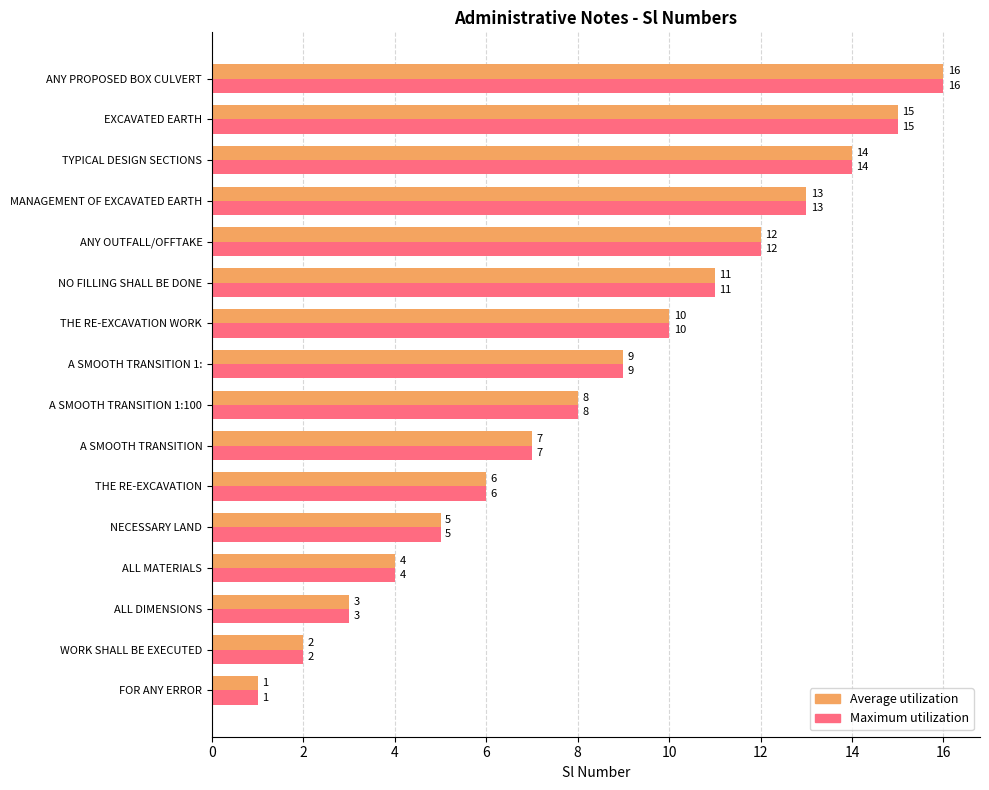

What is the difference between the maximum and minimum values in the Average utilization series?

15